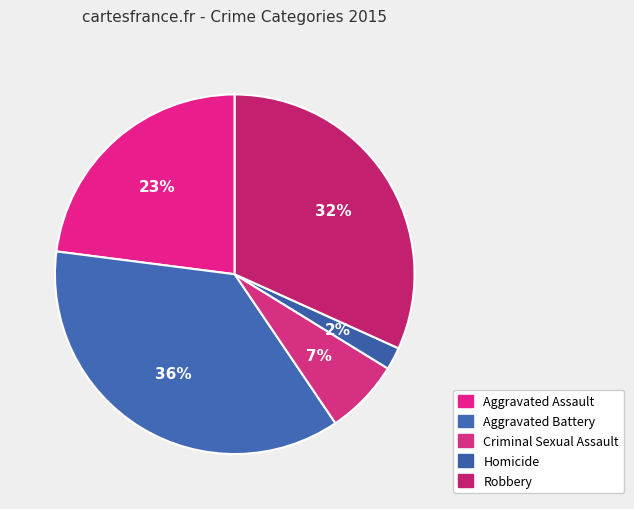

What is the largest slice in the pie chart?

Aggravated Battery